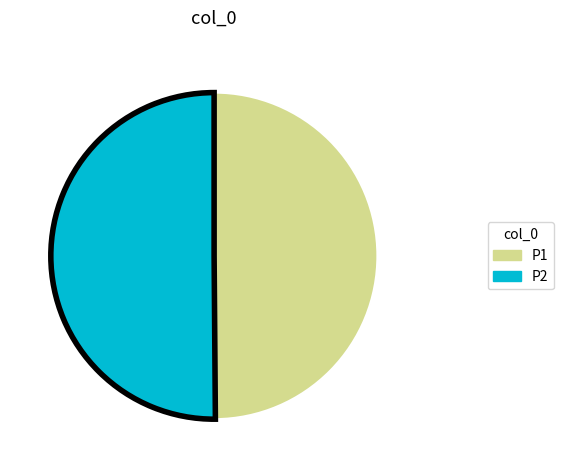

Do P1 and P2 together represent more than half of the pie?

Yes